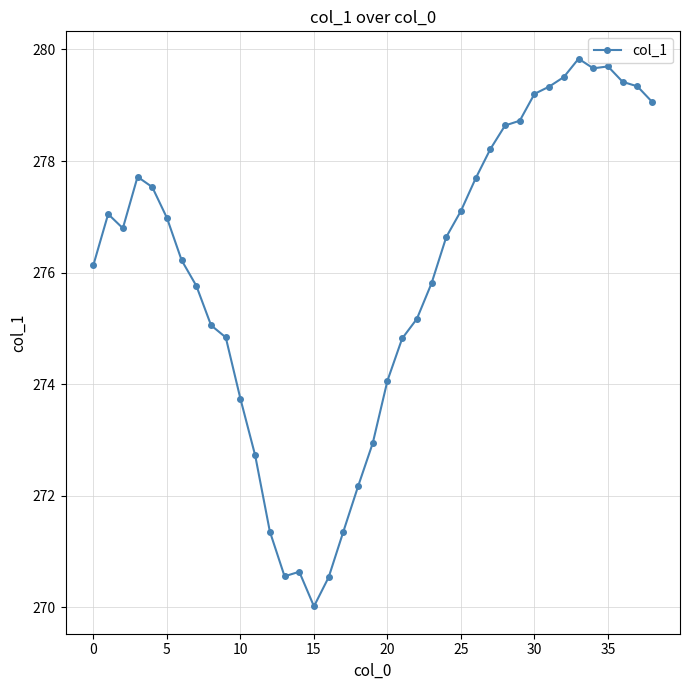

What is the greatest value displayed?

279.8